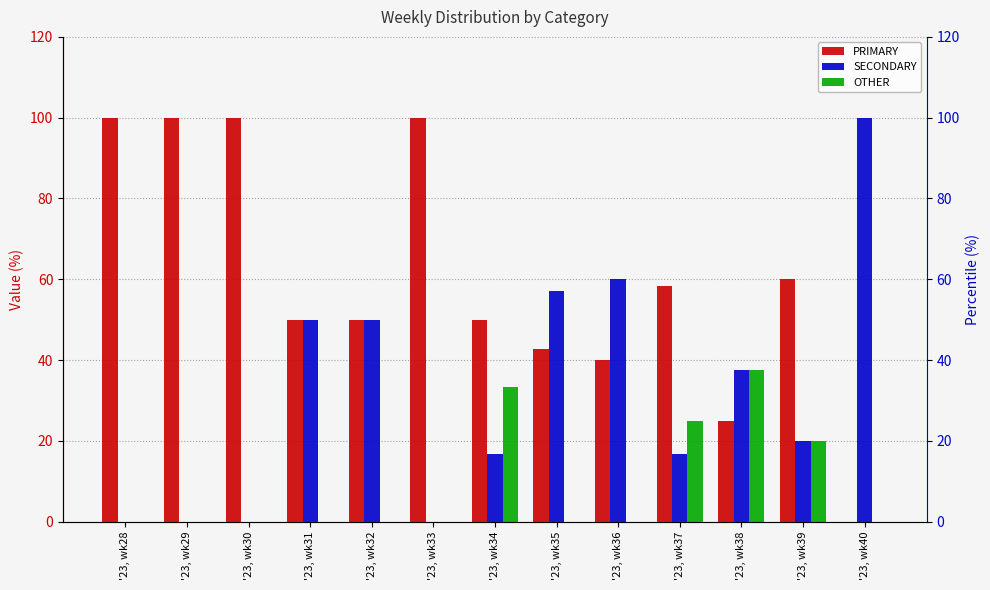

Where is PRIMARY nearest to the value 50?

'23, wk31